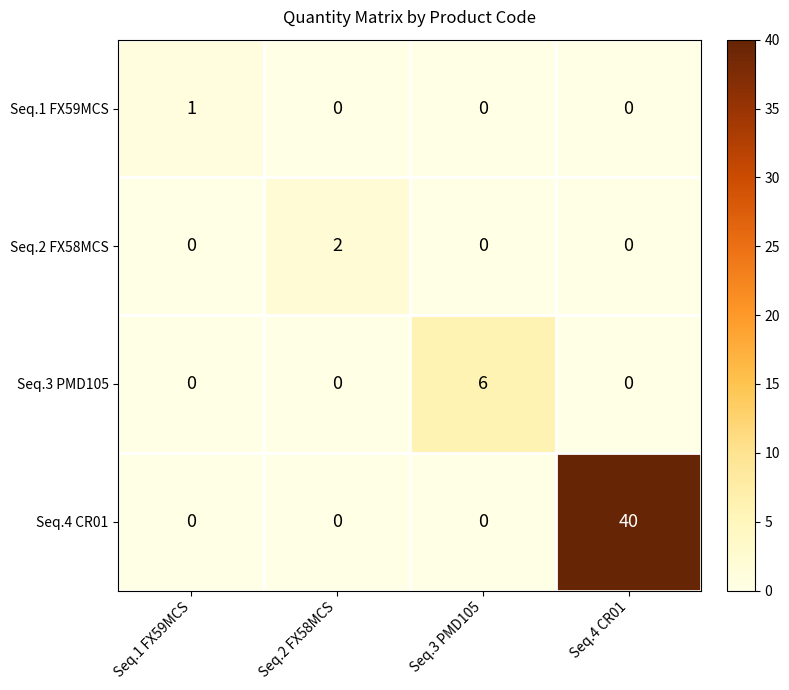

What is the sum of all Seq.4 CR01 values?

40